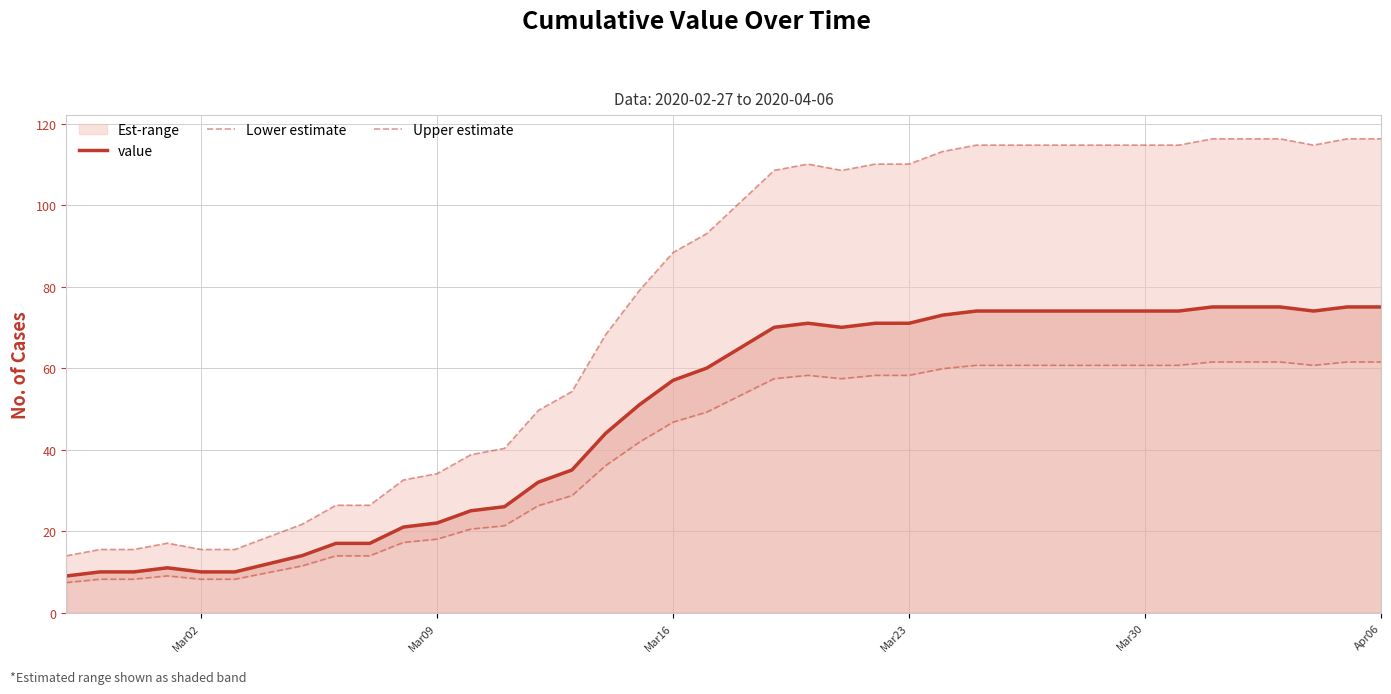

How many categories are shown in the chart?

40